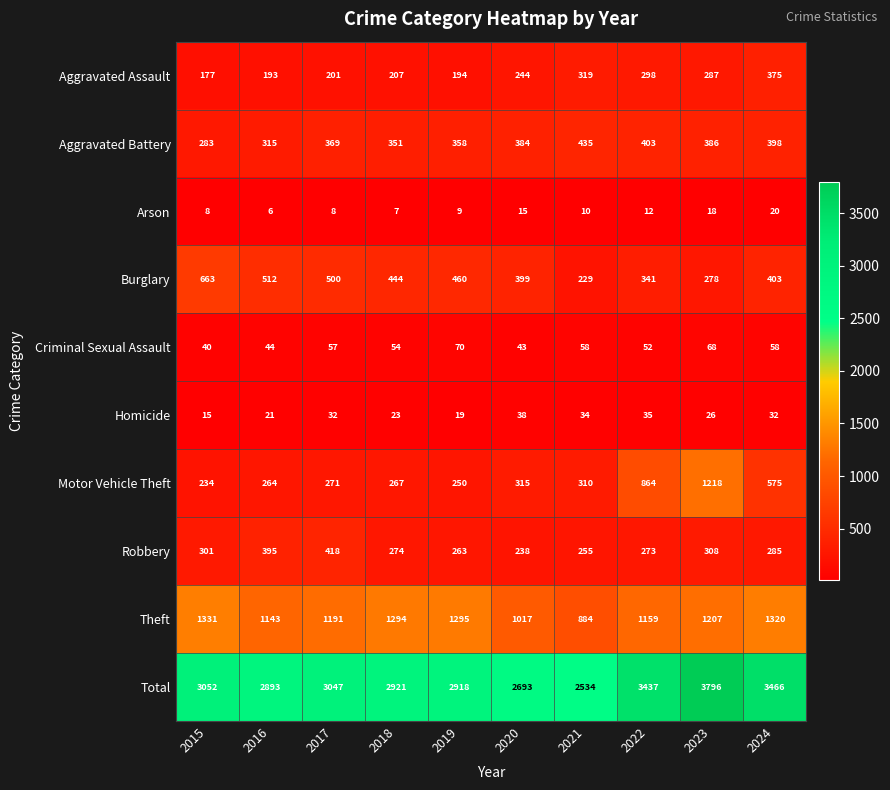

What is the approximate value of Aggravated Assault at 2020?

244